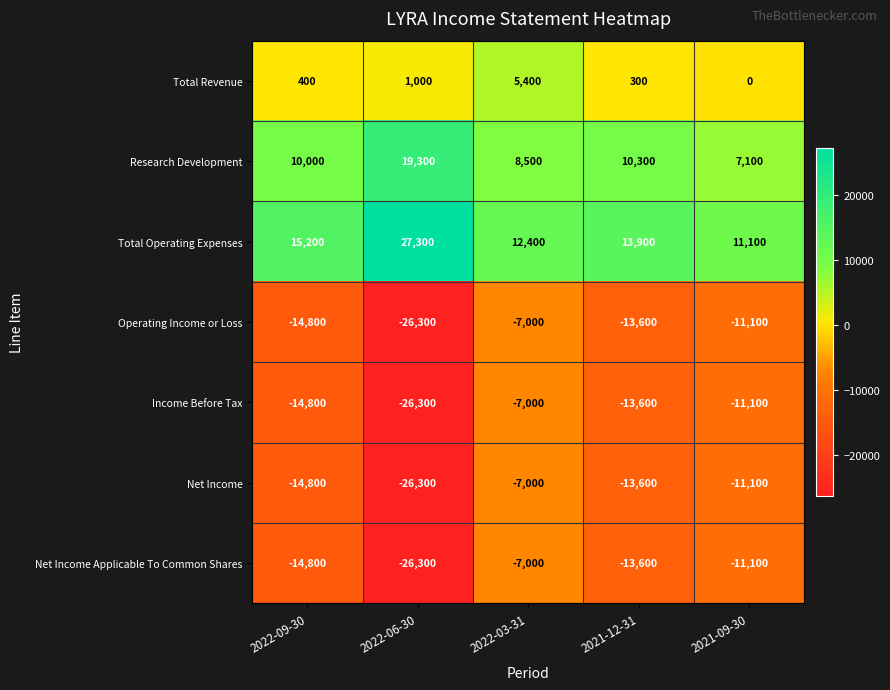

What is the total value across all series at 2021-09-30?

-26200